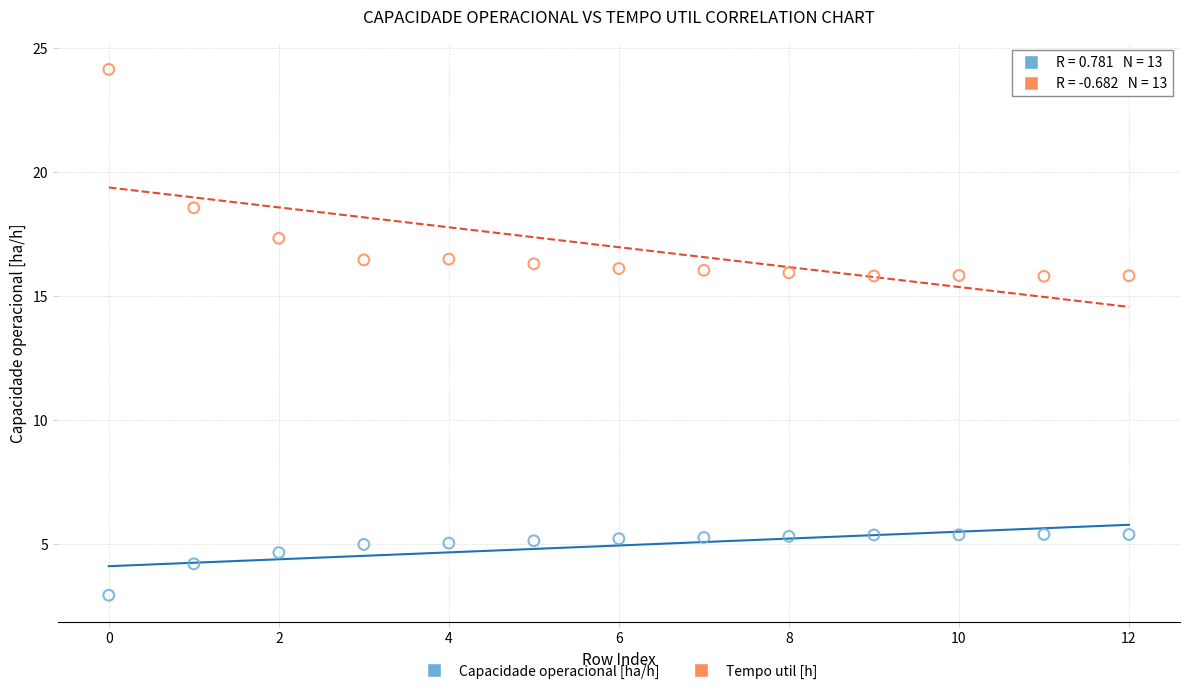

In the Tempo util [h] series, what Y value is closest to 19?

18.6